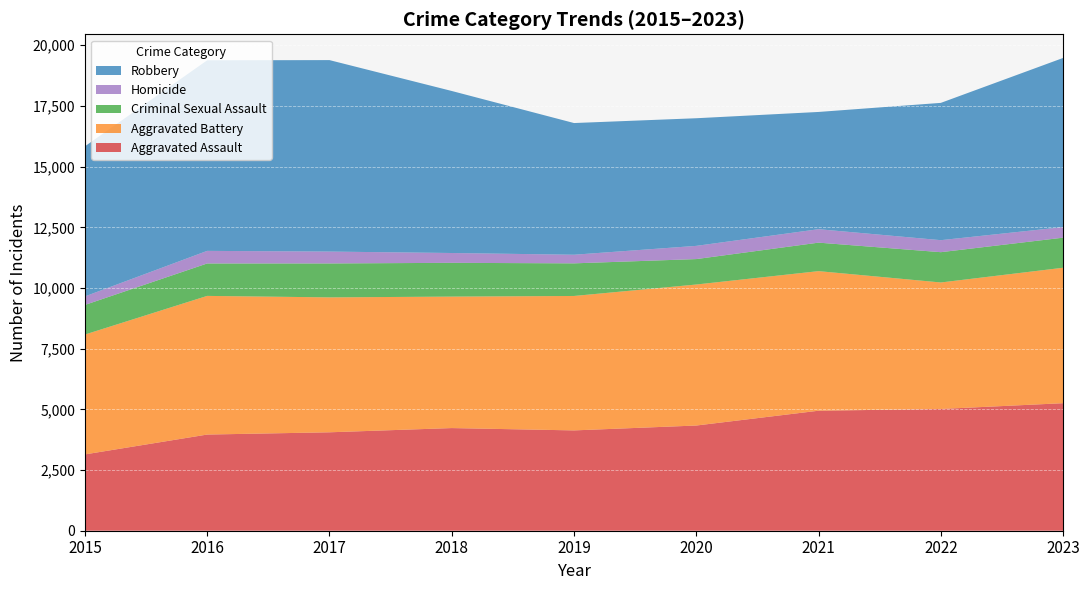

Reading left to right, extract all data points from this chart.

Aggravated Assault: 2015=3144	2016=3962	2017=4055	2018=4229	2019=4133	2020=4334	2021=4944	2022=5016	2023=5254
Aggravated Battery: 2015=4938	2016=5712	2017=5558	2018=5416	2019=5538	2020=5809	2021=5750	2022=5211	2023=5580
Criminal Sexual Assault: 2015=1220	2016=1336	2017=1398	2018=1391	2019=1344	2020=1048	2021=1174	2022=1248	2023=1239
Homicide: 2015=351	2016=519	2017=489	2018=405	2019=355	2020=544	2021=554	2022=495	2023=435
Robbery: 2015=6183	2016=7851	2017=7888	2018=6675	2019=5425	2020=5258	2021=4830	2022=5656	2023=6969